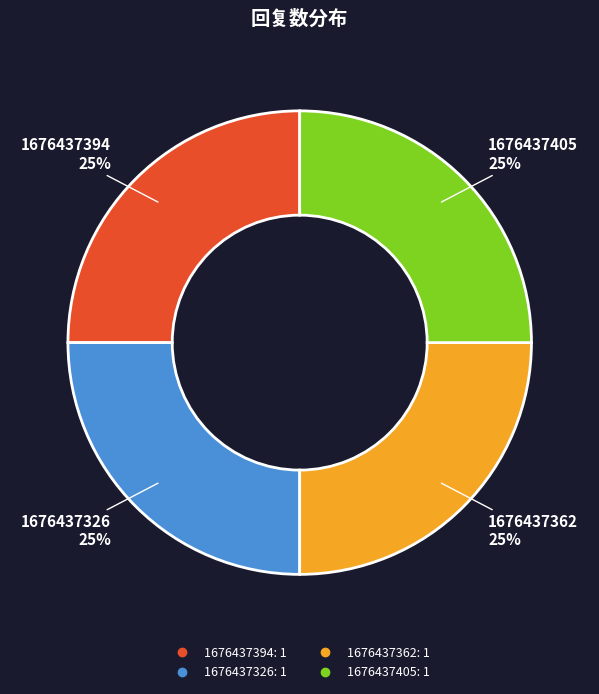

To the nearest percent, what is the average slice percentage?

25%